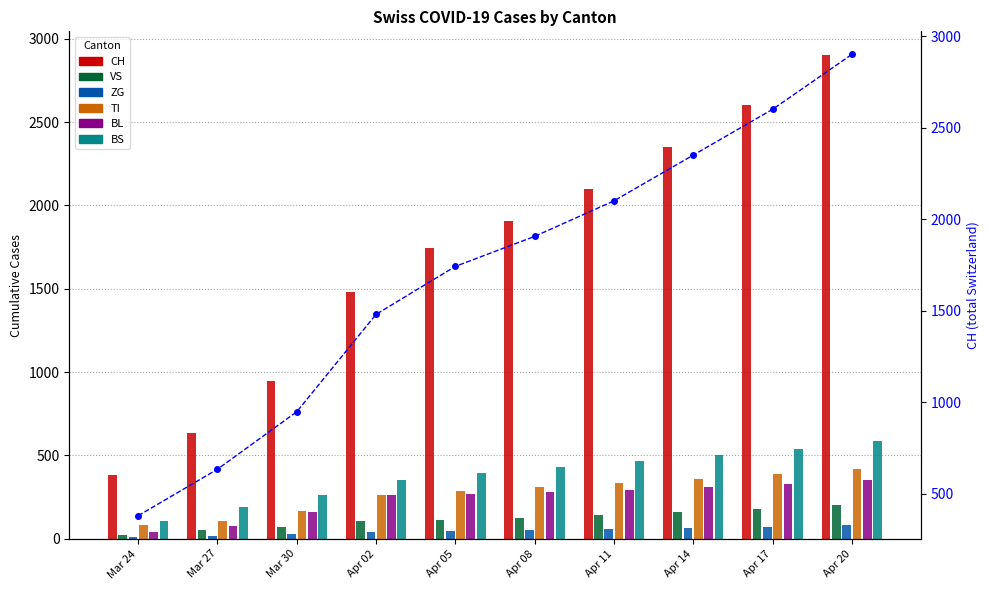

How many values in the VS series exceed 125?

4